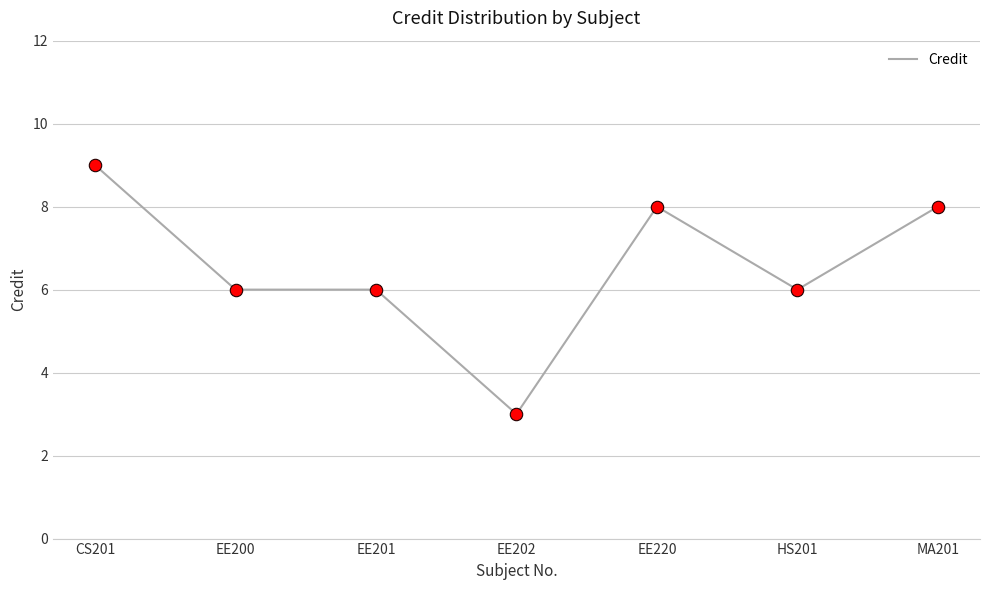

Which has a higher value, EE201 or EE202?

EE201